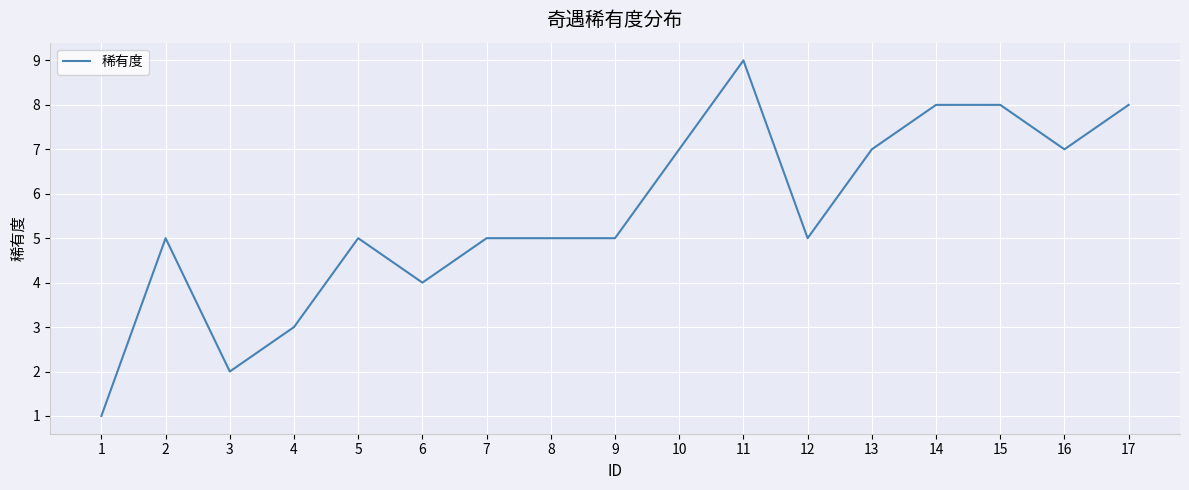

What is the maximum value shown in the chart?

9